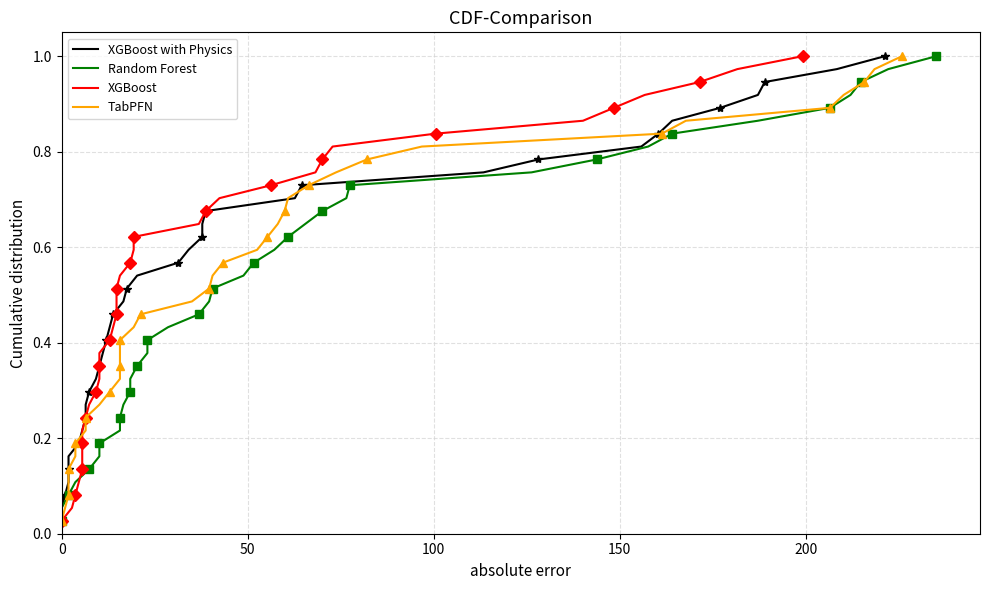

What is the average value of the XGBoost series?

0.5